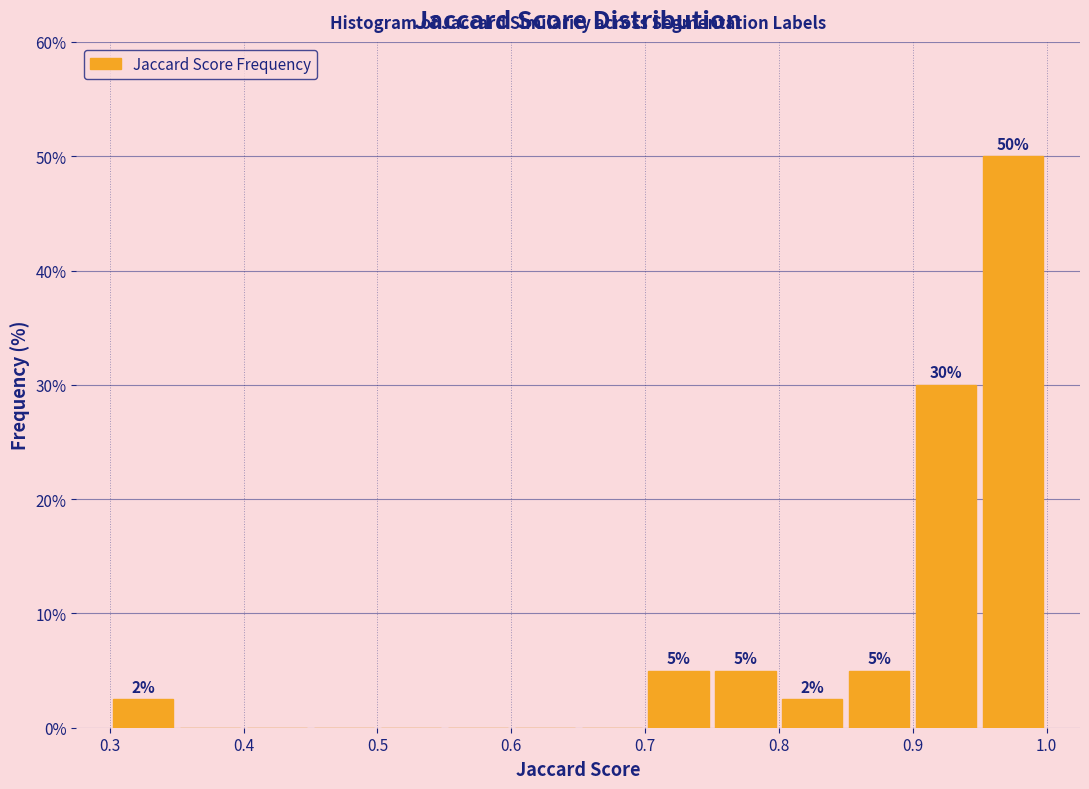

Over which range of the x-axis is the bar tallest?

0.95 to 1.00